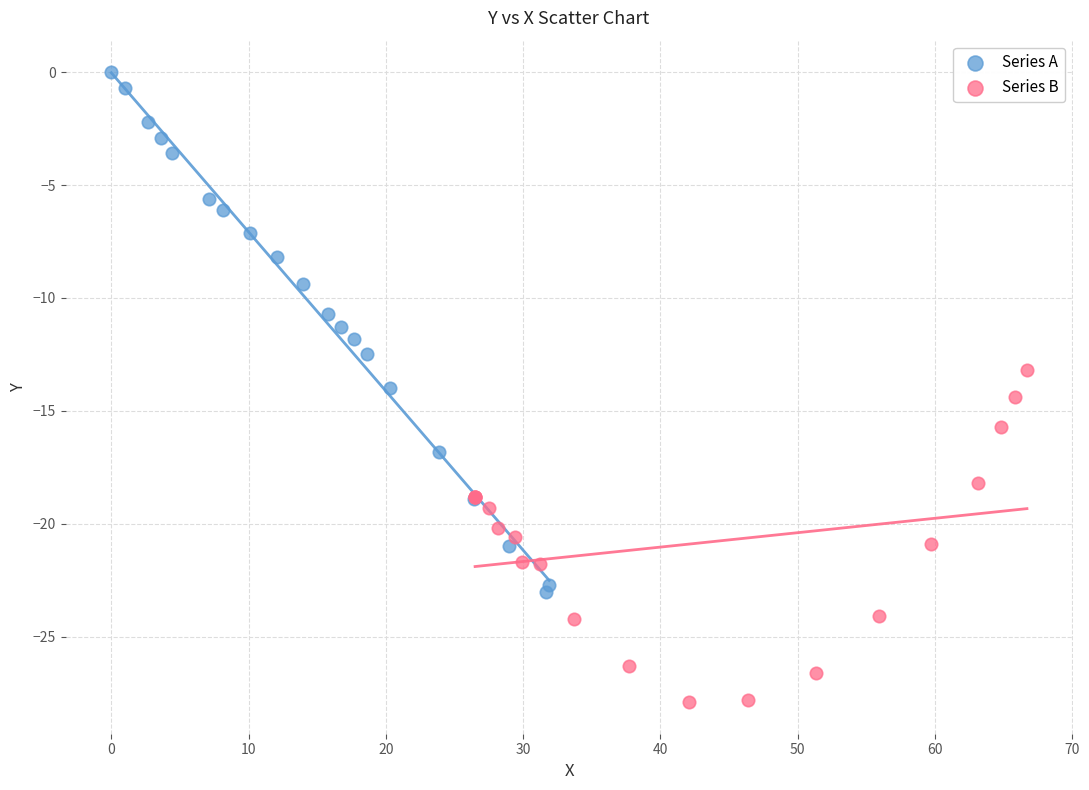

Which series has the widest spread of Y values?

Series A